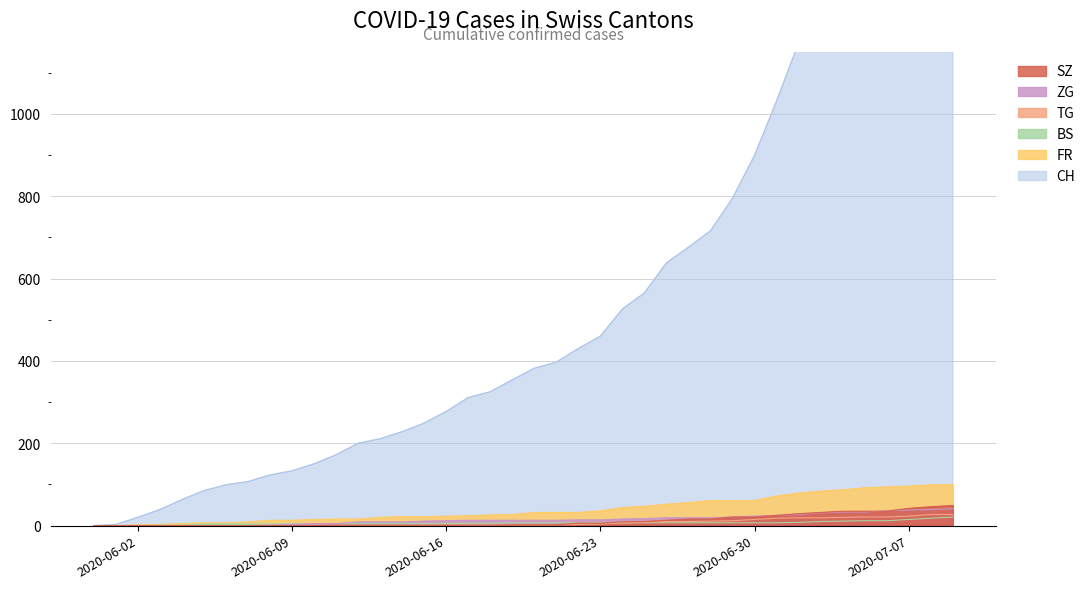

True or false: SZ and FR cross at least once.

False